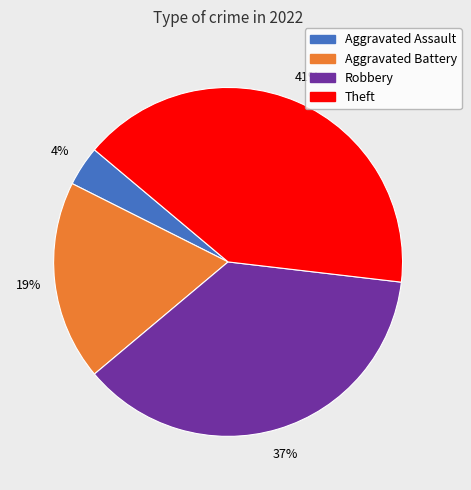

To the nearest percent, what is the difference between the largest and smallest slice percentages?

37%